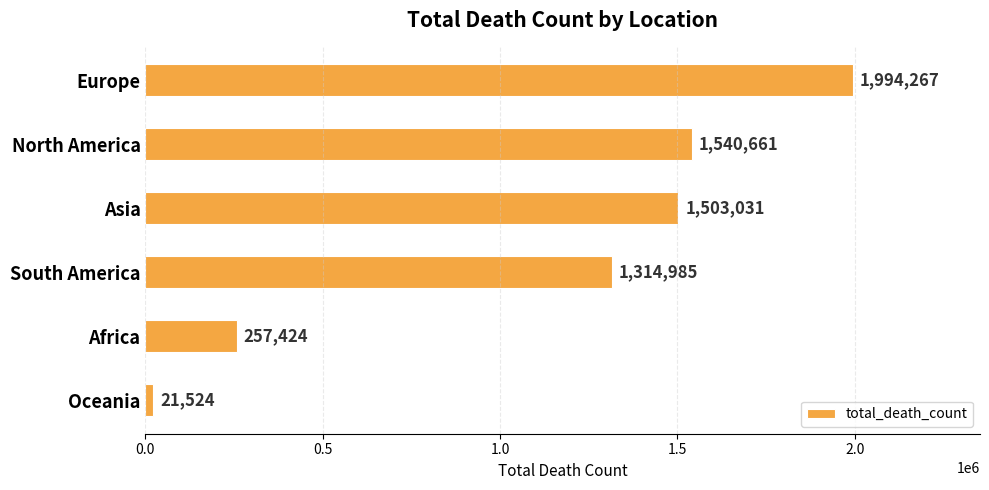

Reading top to bottom, extract all data points from this chart.

1994267	1540661	1503031	1314985	257424	21524